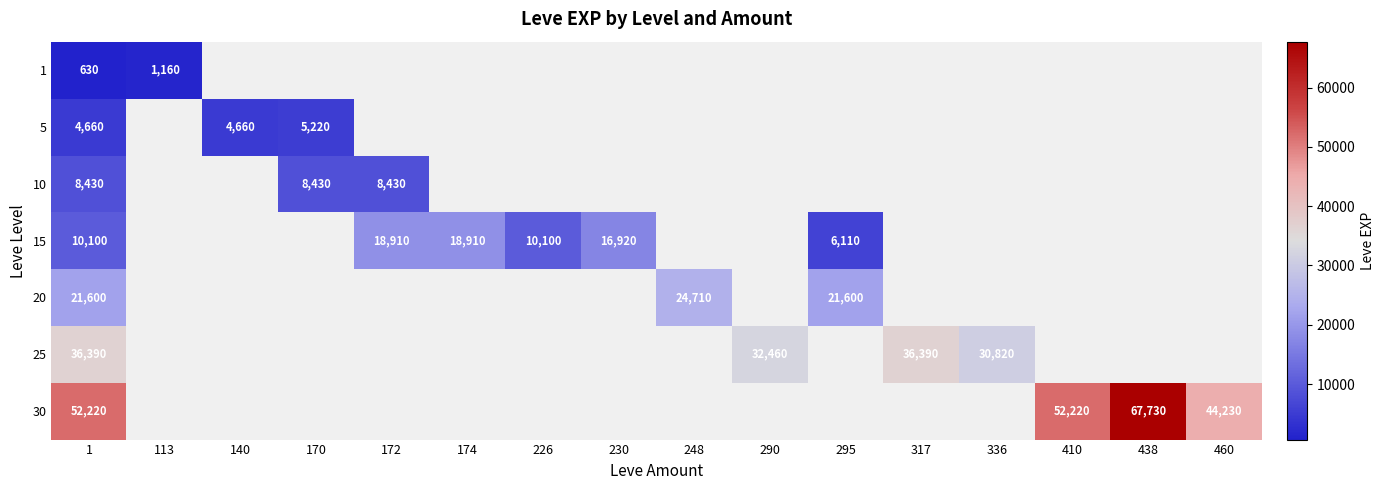

Is it true that 20 equals 9443 at 1?

False